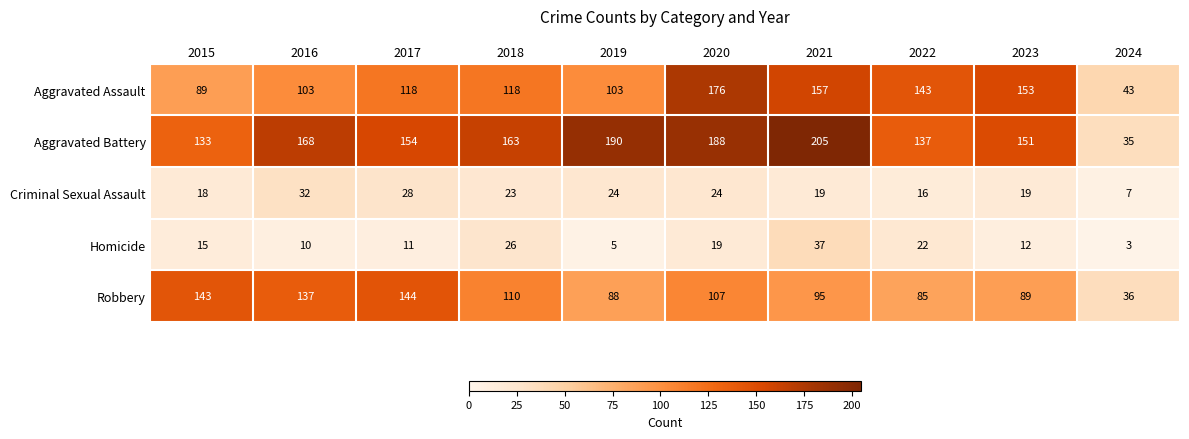

The Aggravated Battery series shows 137 at 2022. True or false?

True